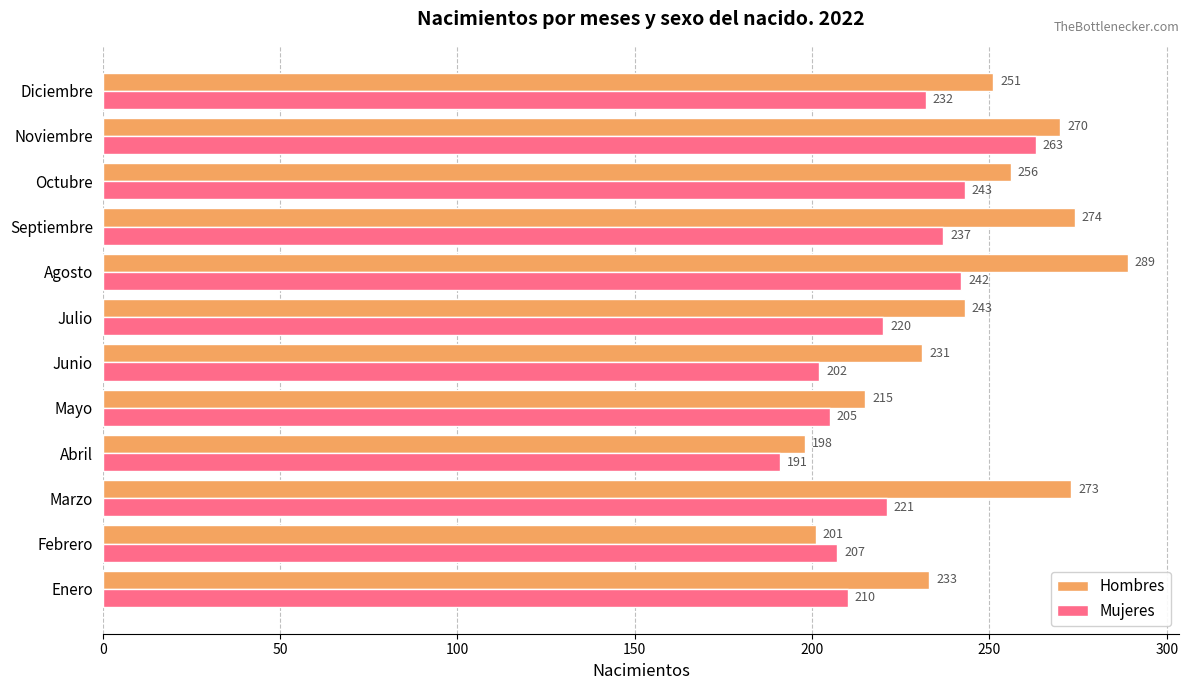

Rank the categories by Mujeres value from highest to lowest.

Noviembre, Octubre, Agosto, Septiembre, Diciembre, Marzo, Julio, Enero, Febrero, Mayo, Junio, Abril